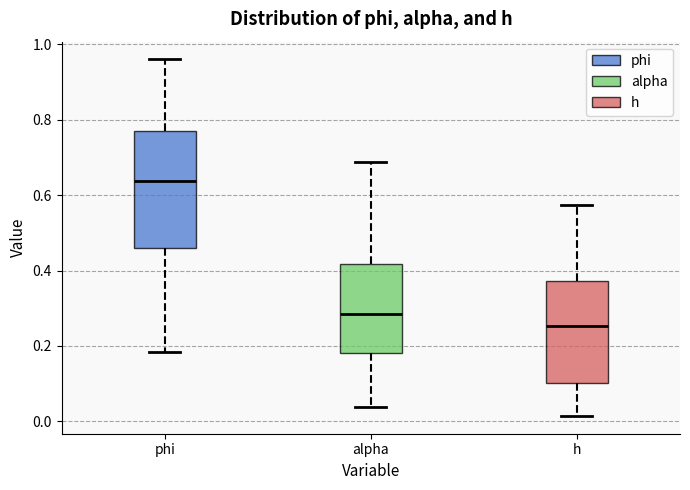

Which box's median line is the lowest?

h